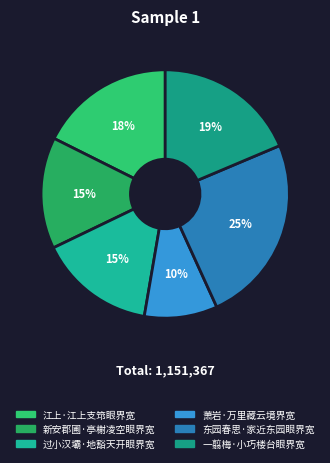

How many slices are in this pie chart?

6